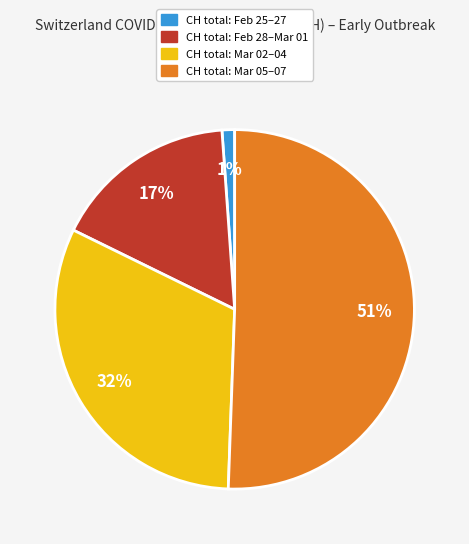

Is there a majority slice in this chart?

Yes